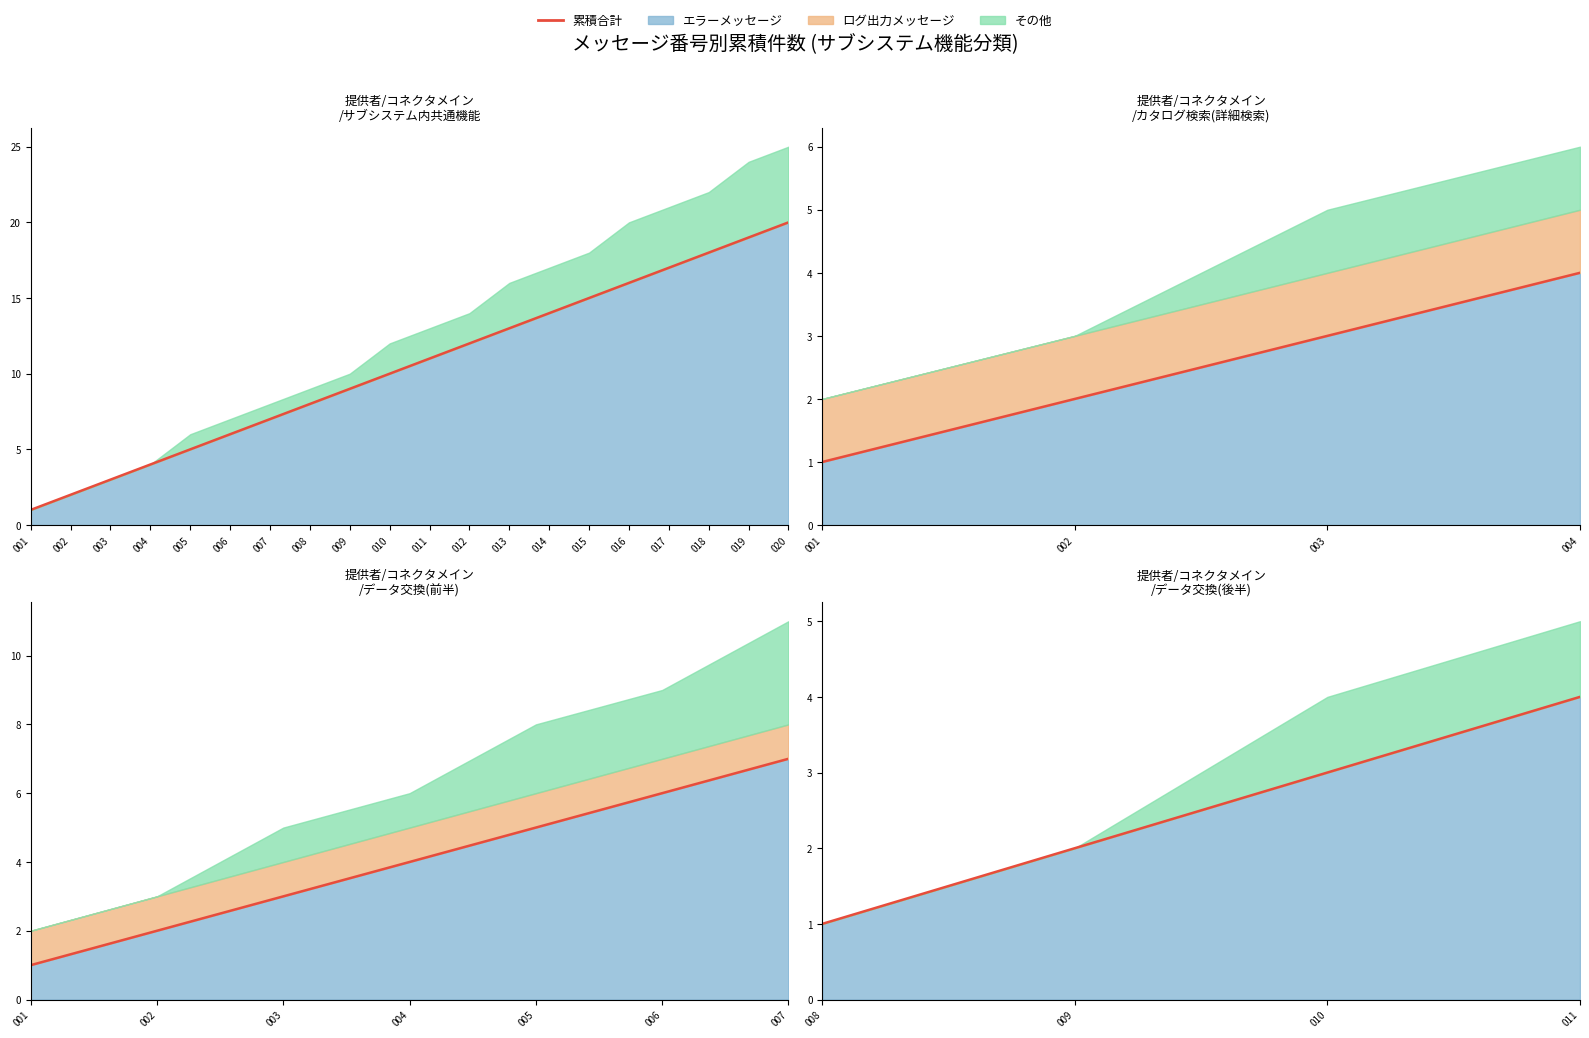

The value at 010 is 1. True or false?

False